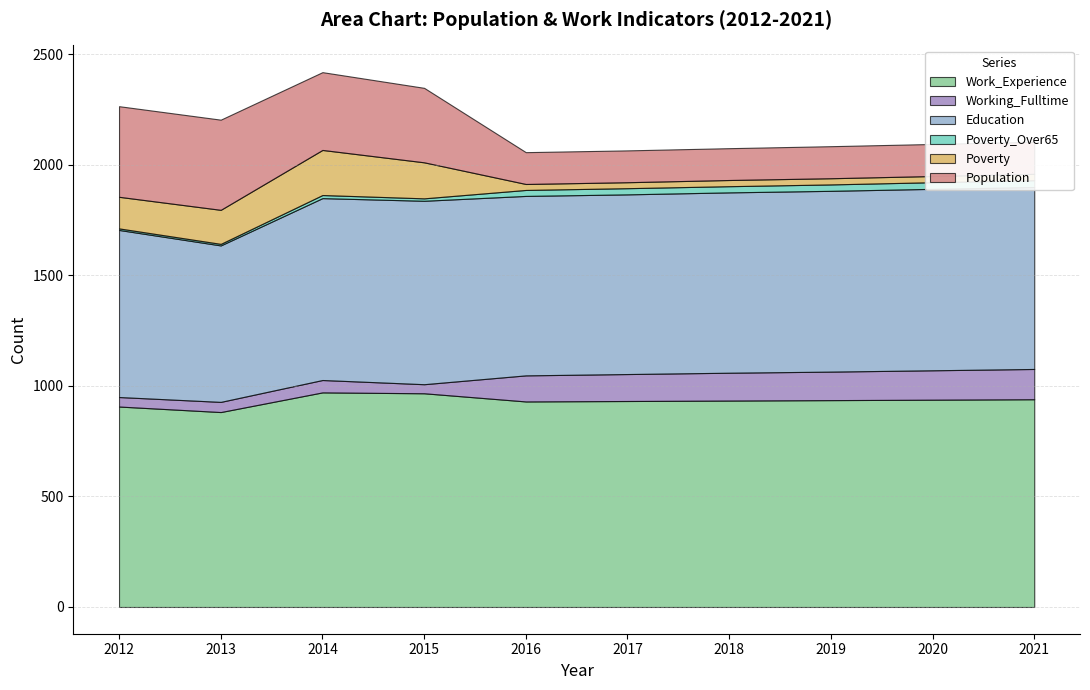

Is the value of Work_Experience at 2012 greater than the value of Poverty_Over65 at 2015?

Yes